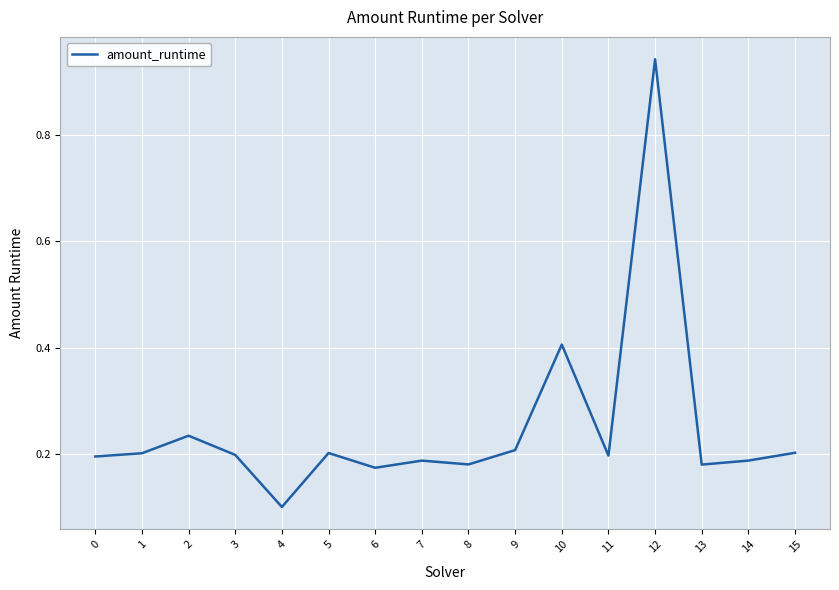

How many series are shown in this chart?

1